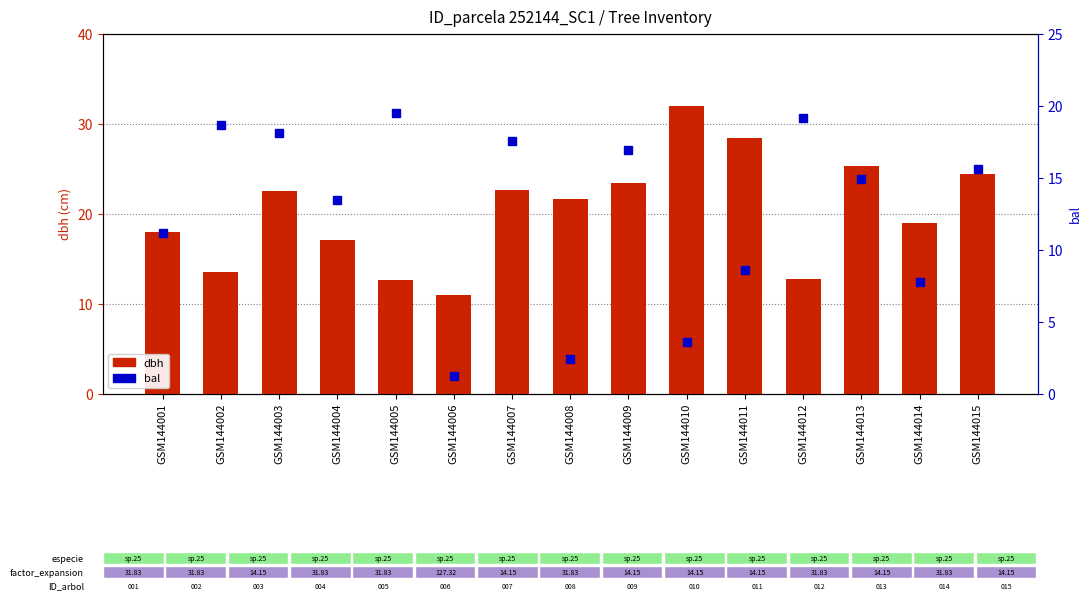

What is the average value of the dbh series?

20.2